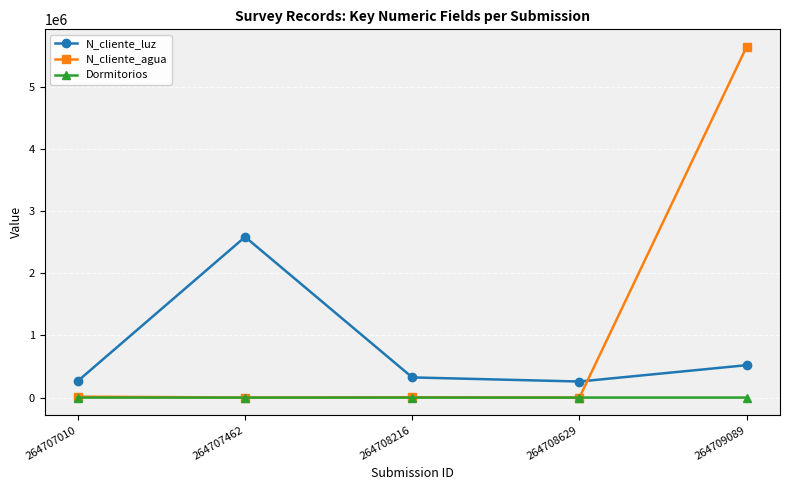

The value of N_cliente_luz at 264709089 is 521566. True or false?

True